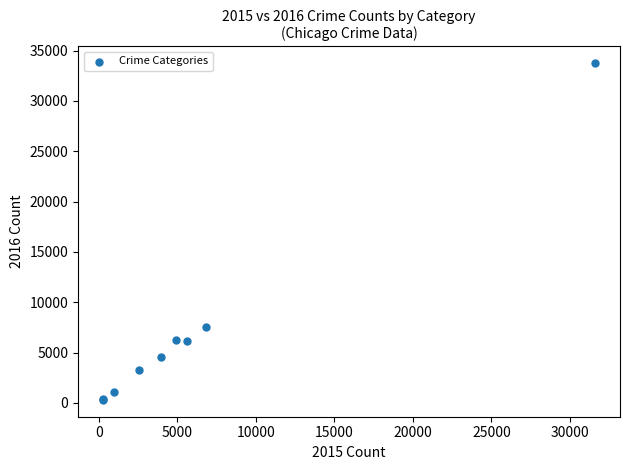

What Y value in the scatter plot is closest to 17017?

7515